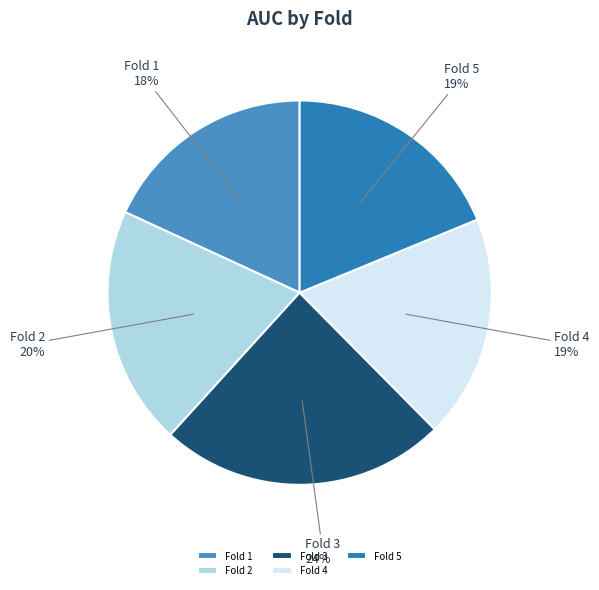

Between Fold 2 and Fold 5, which is larger?

Fold 2